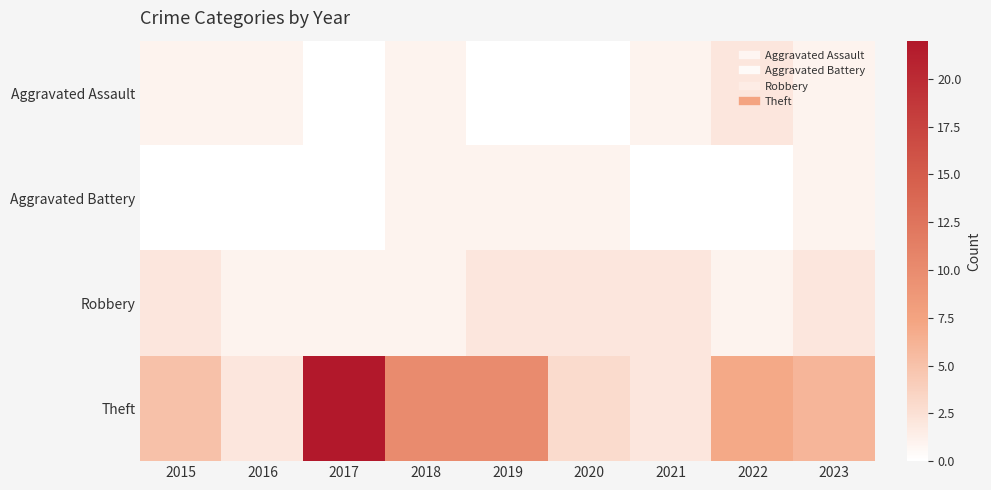

What is the maximum value shown in the chart?

22